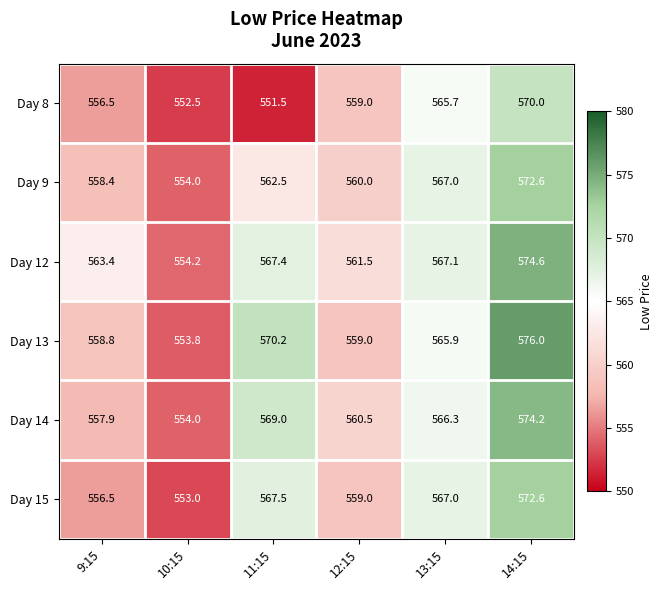

What is the difference between the maximum and minimum values in the Day 13 series?

22.2